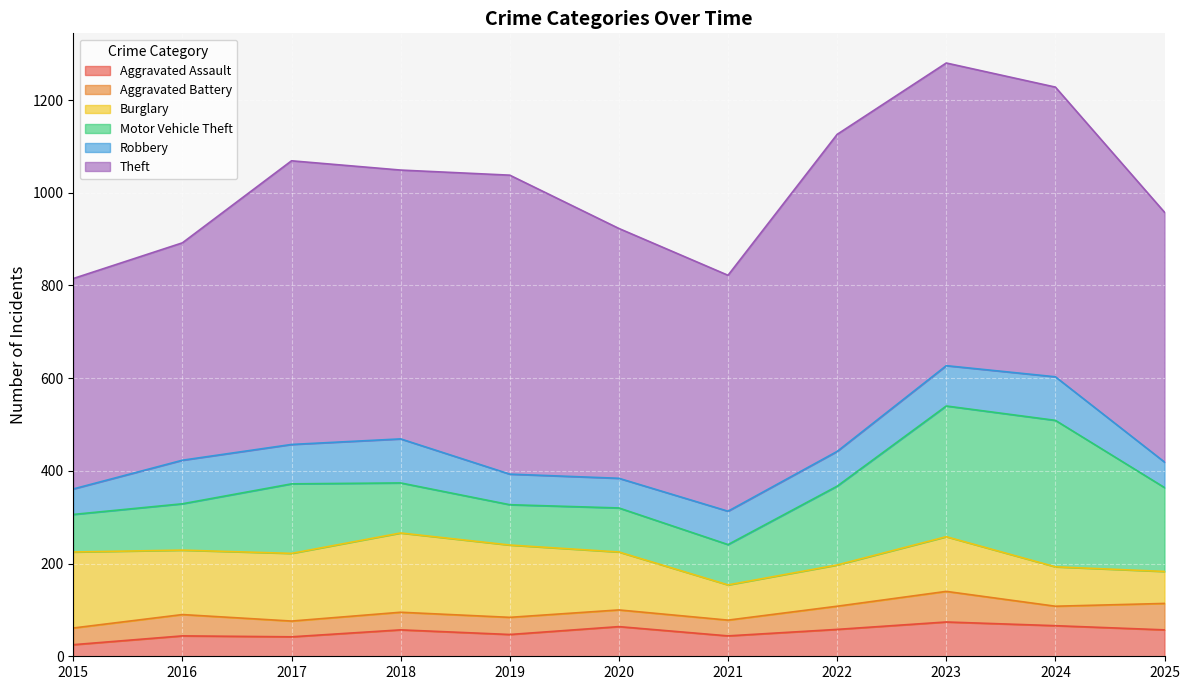

Reading left to right, extract all data points from this chart.

Aggravated Assault: 2015=25	2016=44	2017=42	2018=57	2019=47	2020=64	2021=44	2022=58	2023=74	2024=66	2025=57
Aggravated Battery: 2015=36	2016=46	2017=34	2018=38	2019=37	2020=36	2021=34	2022=50	2023=66	2024=42	2025=57
Burglary: 2015=164	2016=139	2017=146	2018=171	2019=156	2020=125	2021=76	2022=89	2023=118	2024=85	2025=69
Motor Vehicle Theft: 2015=81	2016=100	2017=150	2018=108	2019=87	2020=95	2021=87	2022=170	2023=282	2024=316	2025=181
Robbery: 2015=55	2016=94	2017=85	2018=95	2019=66	2020=64	2021=72	2022=75	2023=87	2024=94	2025=55
Theft: 2015=454	2016=469	2017=612	2018=580	2019=645	2020=539	2021=509	2022=684	2023=653	2024=625	2025=539